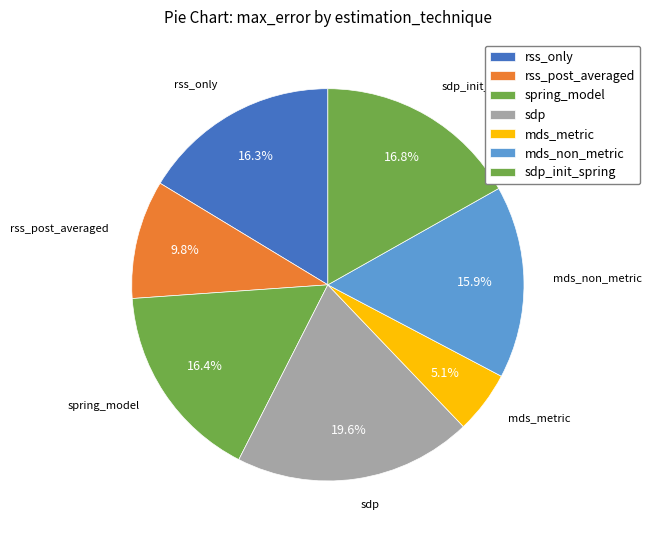

Do rss_post_averaged and mds_non_metric together represent more than half of the pie?

No